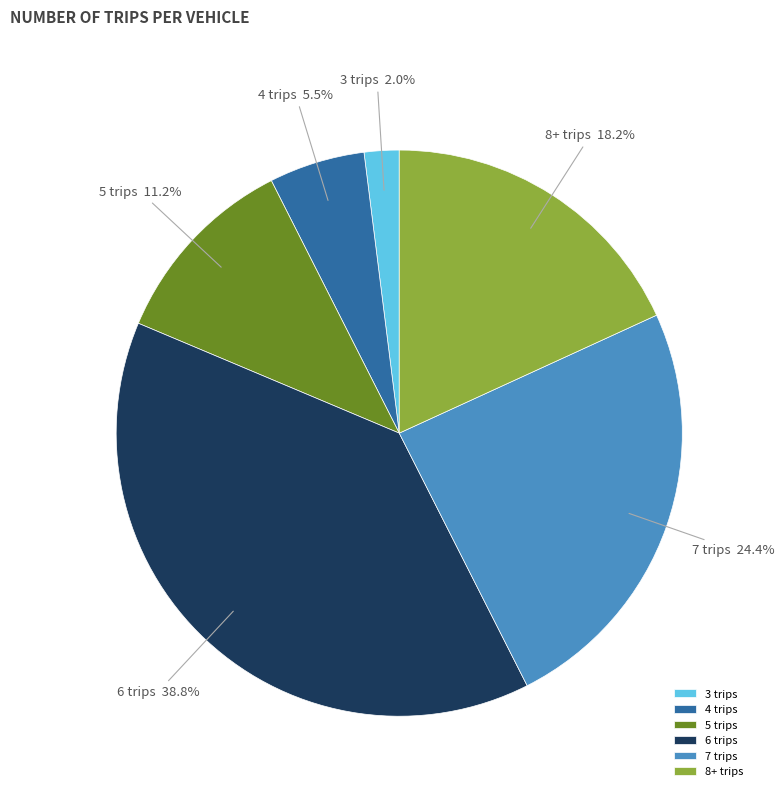

What is the ratio of the value at 6 trips to the value at 7 trips?

1.6